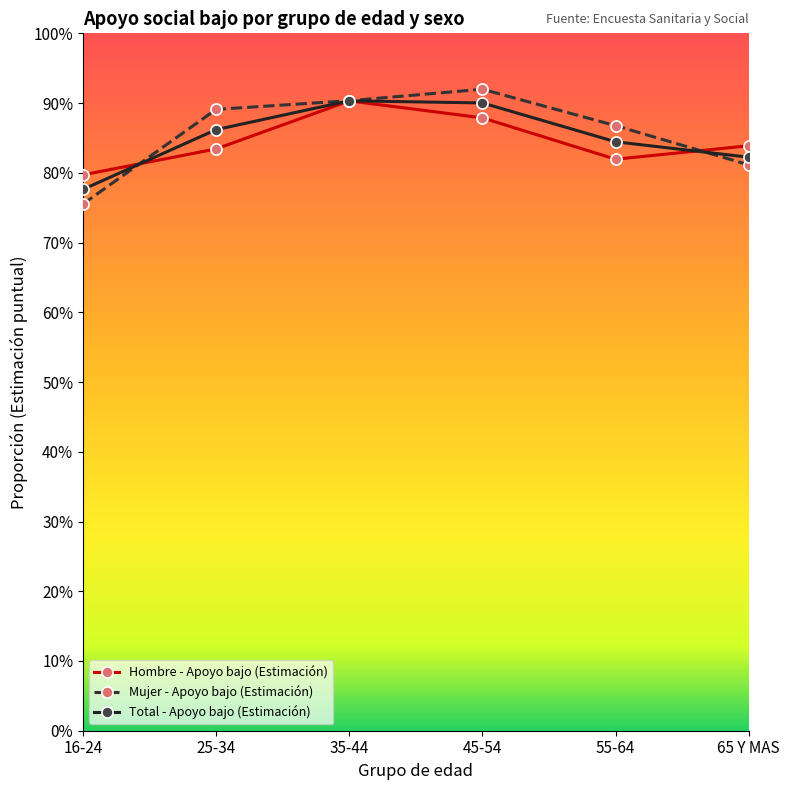

Between which two adjacent categories do Mujer - Apoyo bajo (Estimación) and Hombre - Apoyo bajo (Estimación) first intersect?

16-24 and 25-34